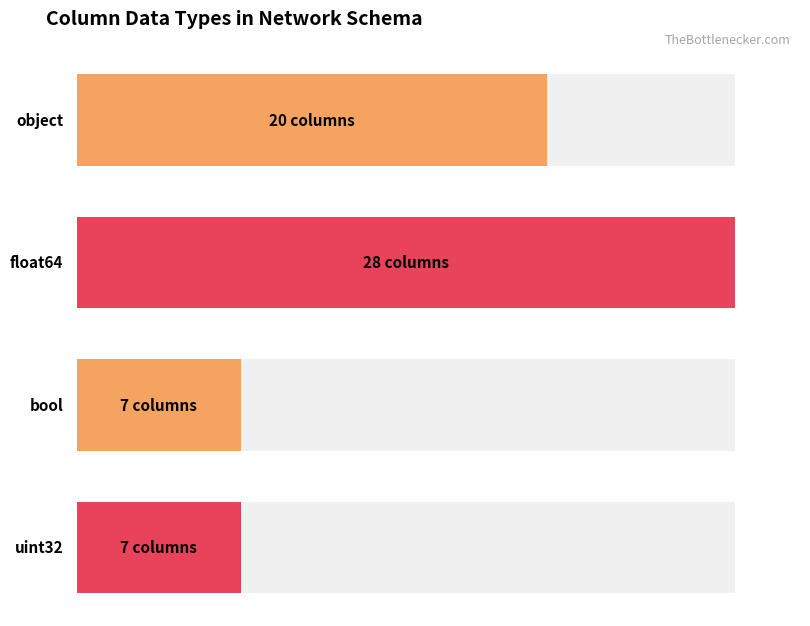

Which series has the largest total across all categories?

float64